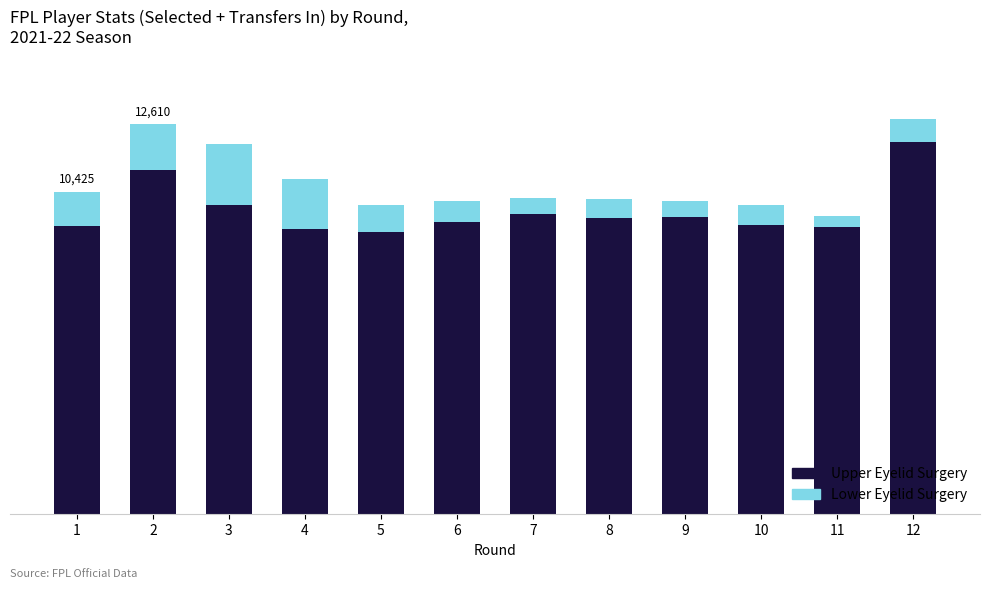

Which series has the largest range (max minus min)?

Upper Eyelid Surgery